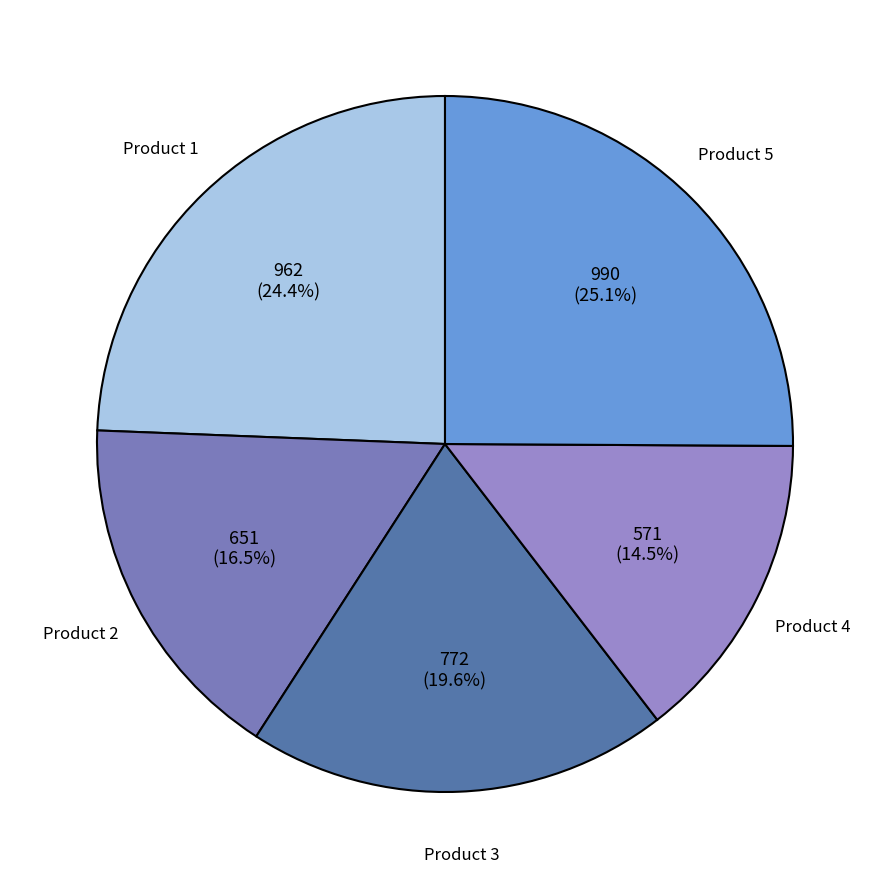

Which category has the smallest portion of the pie?

Product 4